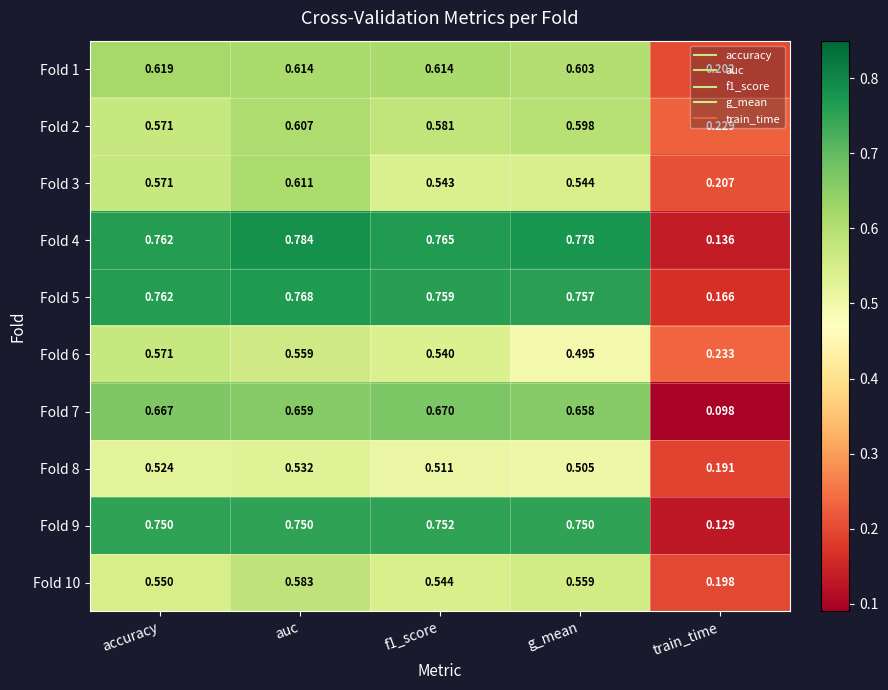

Where is Fold 6 nearest to the value 0?

train_time